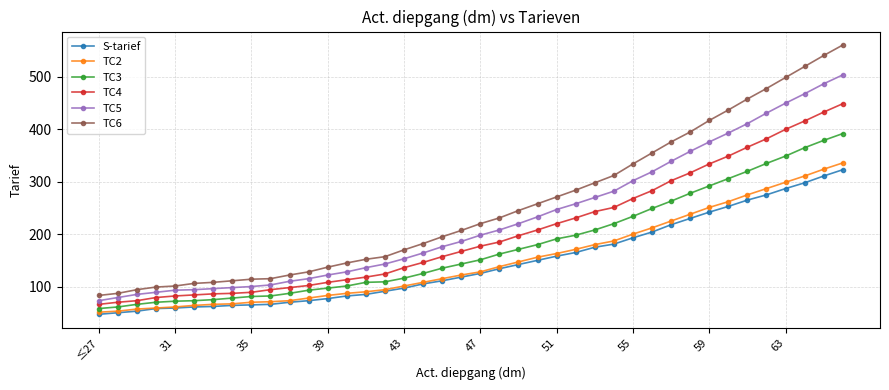

What is the value of the TC2 point at the 7th from the left?

66